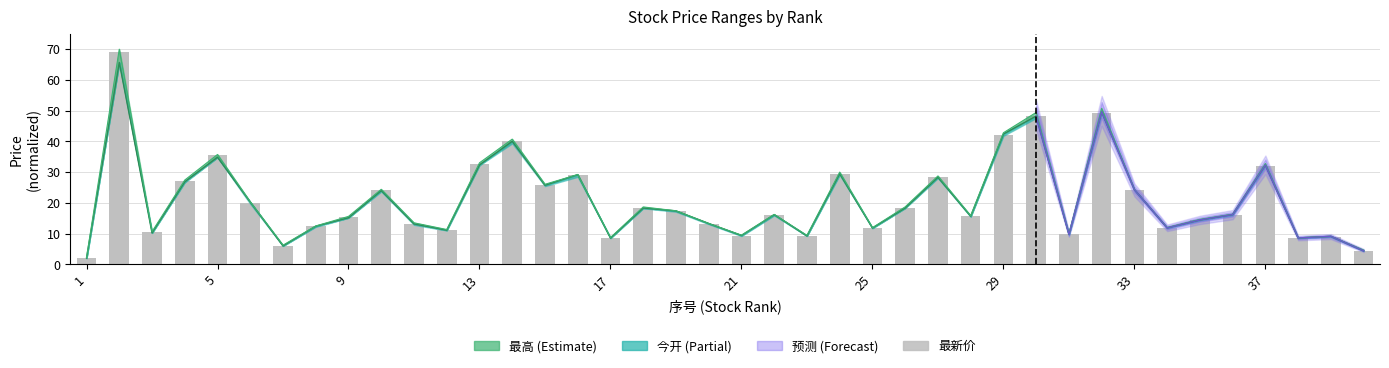

What is the value of the 37th bar from the left?

32.1